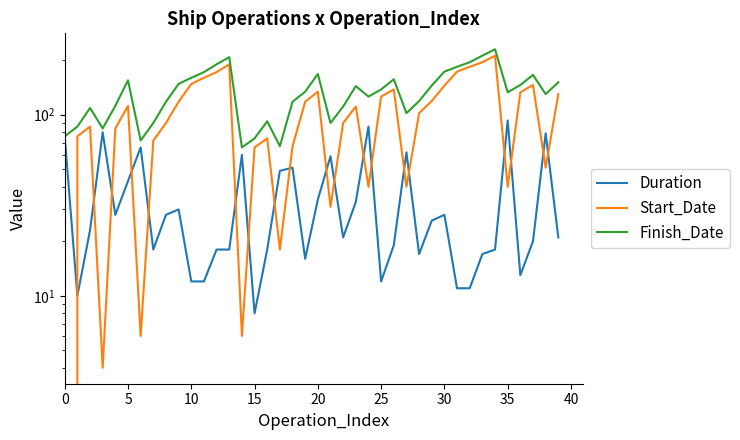

True or false: Finish_Date and Start_Date intersect in this chart.

False